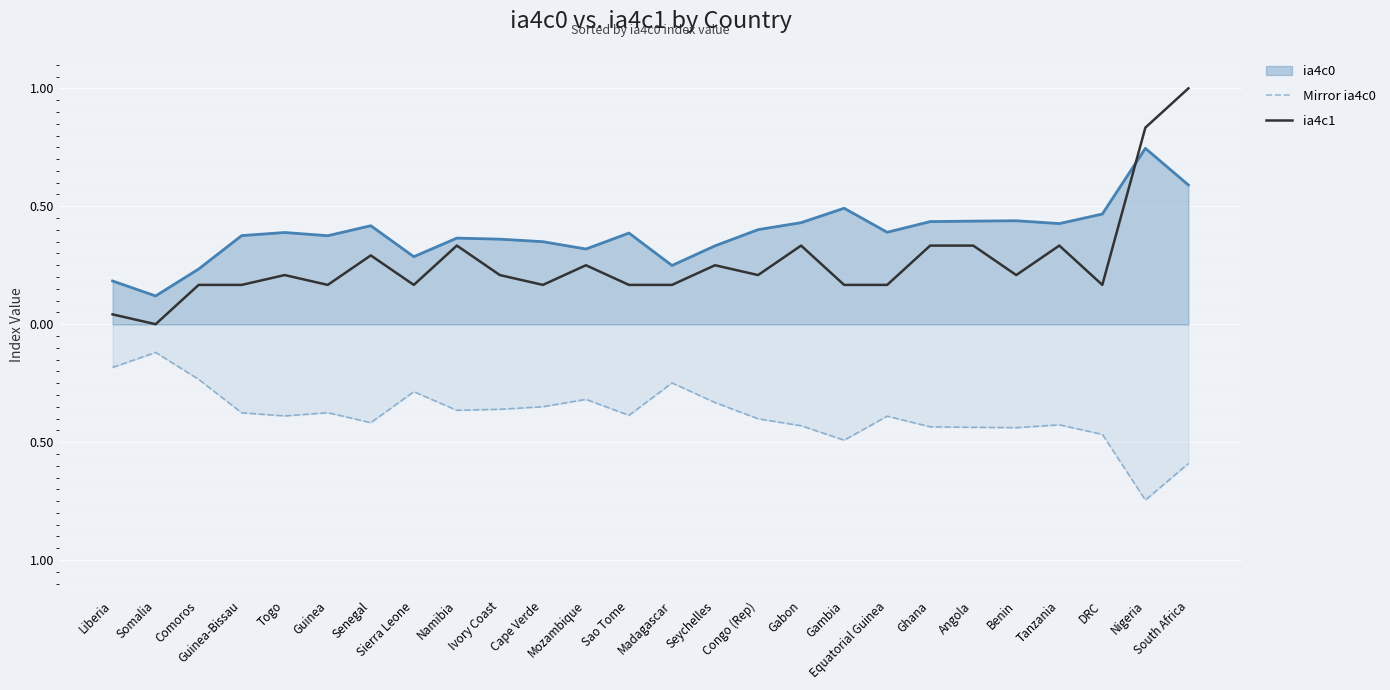

The Mirror ia4c0 series shows -0.5 at Gambia. True or false?

True